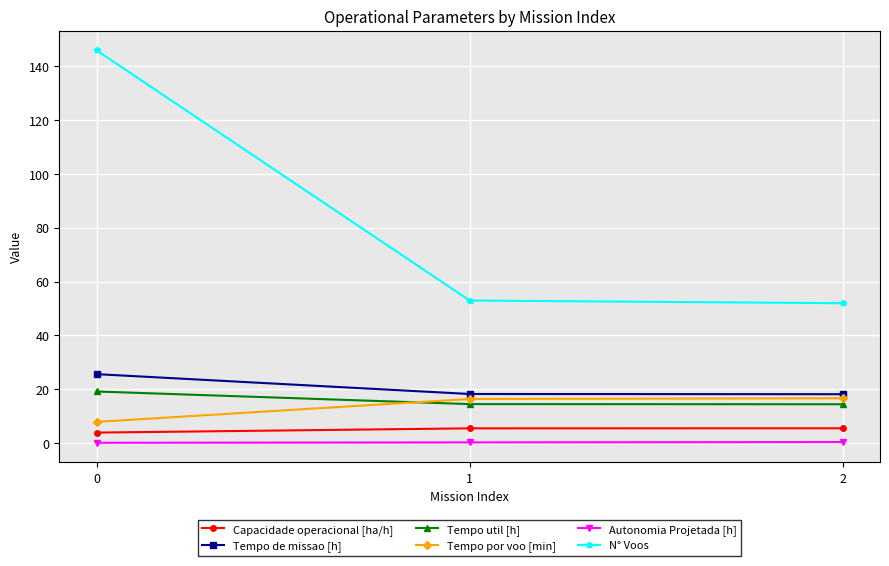

Is this an area chart (filled region under the line)?

No